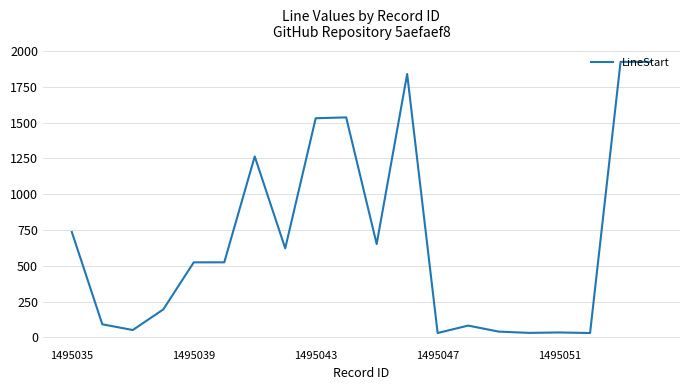

How many lines are shown in the chart?

1